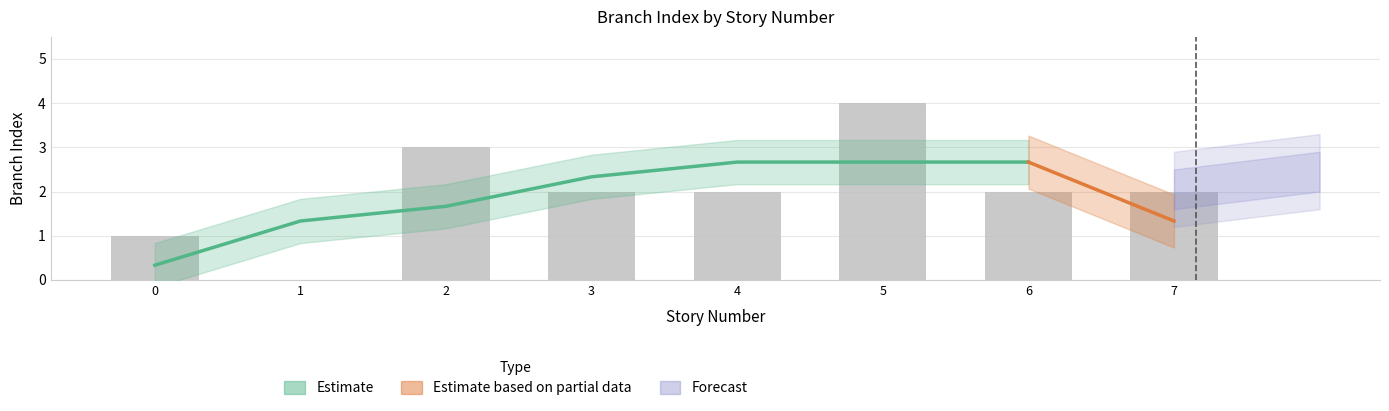

Reading left to right, transcribe all the data shown in this chart.

0=1	1=0	2=3	3=2	4=2	5=4	6=2	7=2